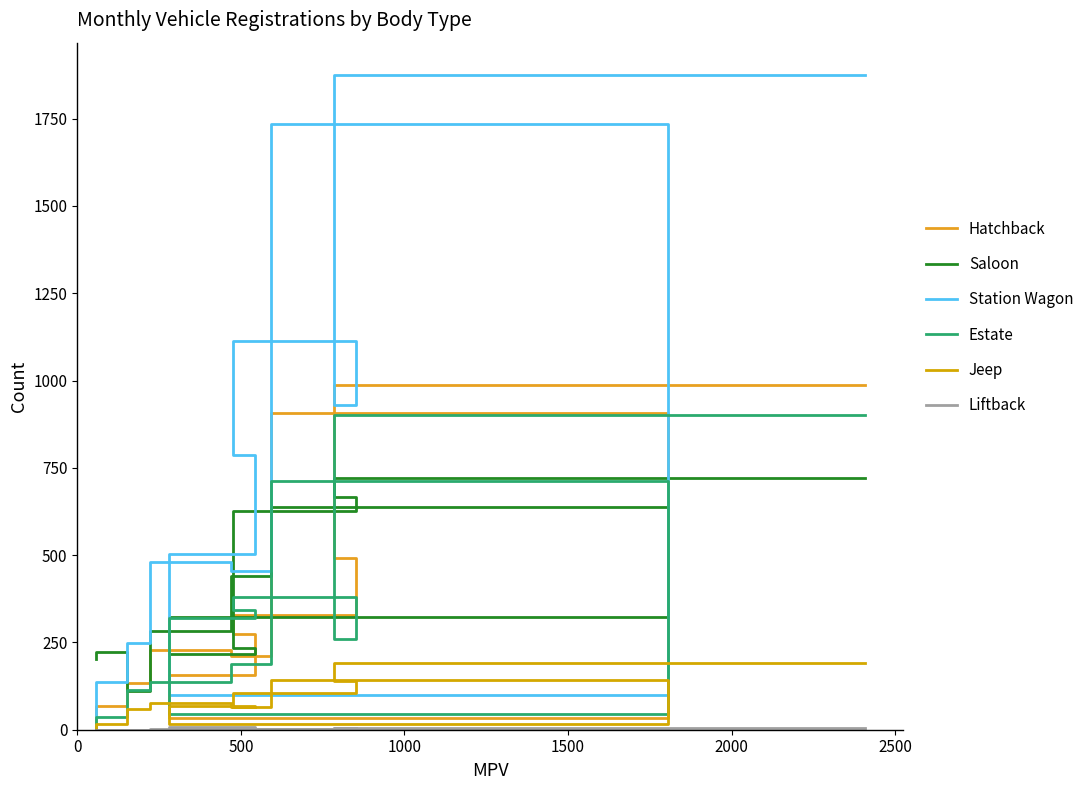

What is the value of the Saloon point at the 10th from the left?

112